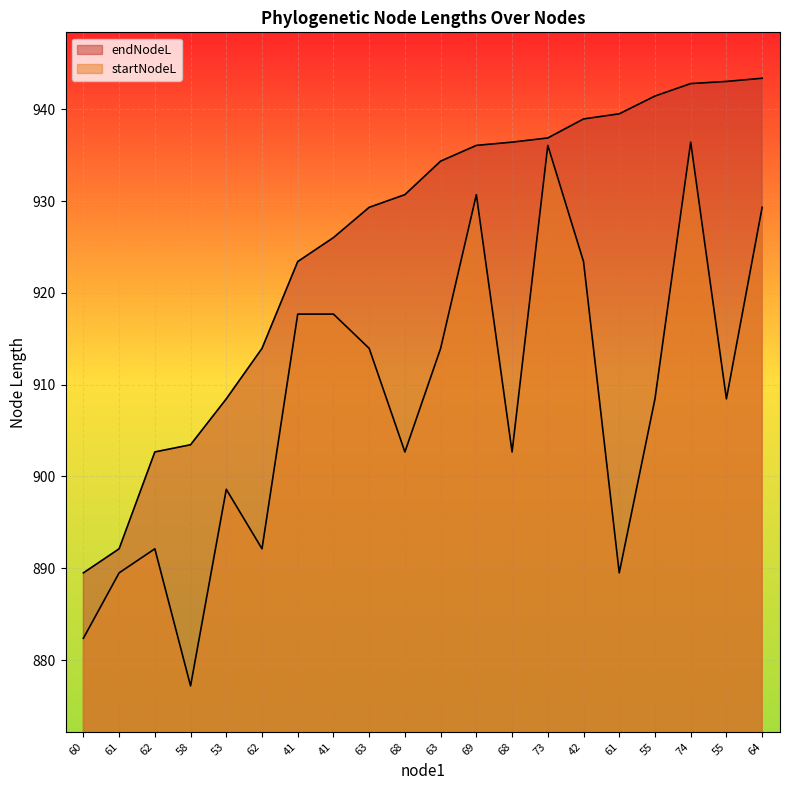

How many data points in startNodeL are above 908?

11